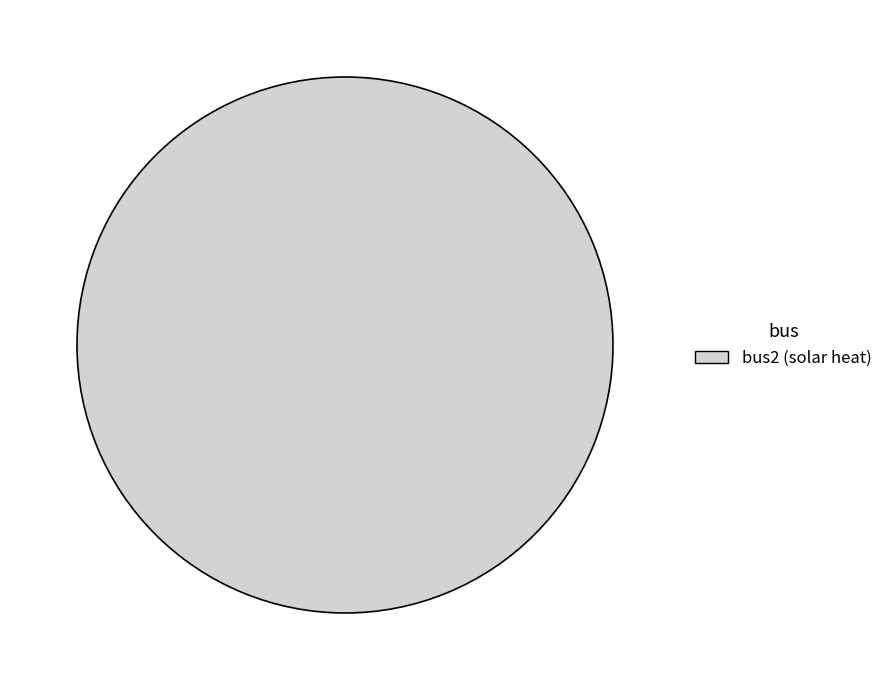

True or false: bus2 (solar heat) accounts for 94% of the total.

False